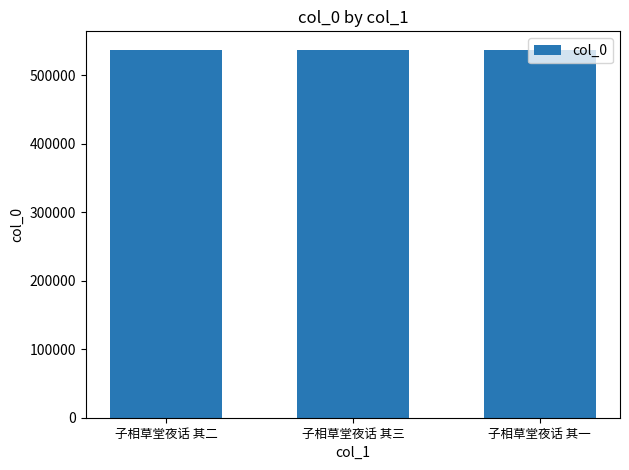

Approximately how many times larger is the value at 子相草堂夜话 其二 compared to 子相草堂夜话 其一?

1.0